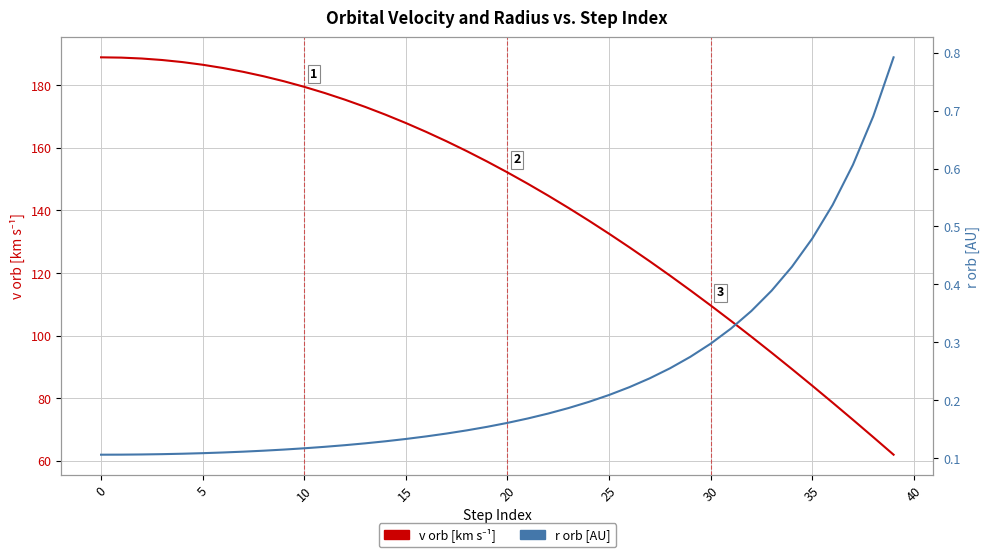

What is the difference between the r orb [AU] values at 26 and 35?

0.3